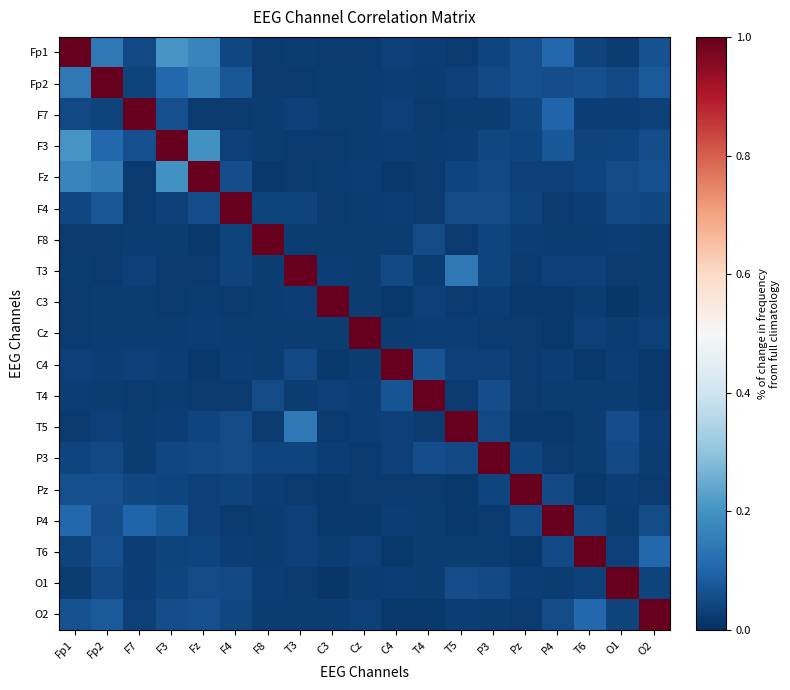

At how many categories does at least one series exceed 0?

19